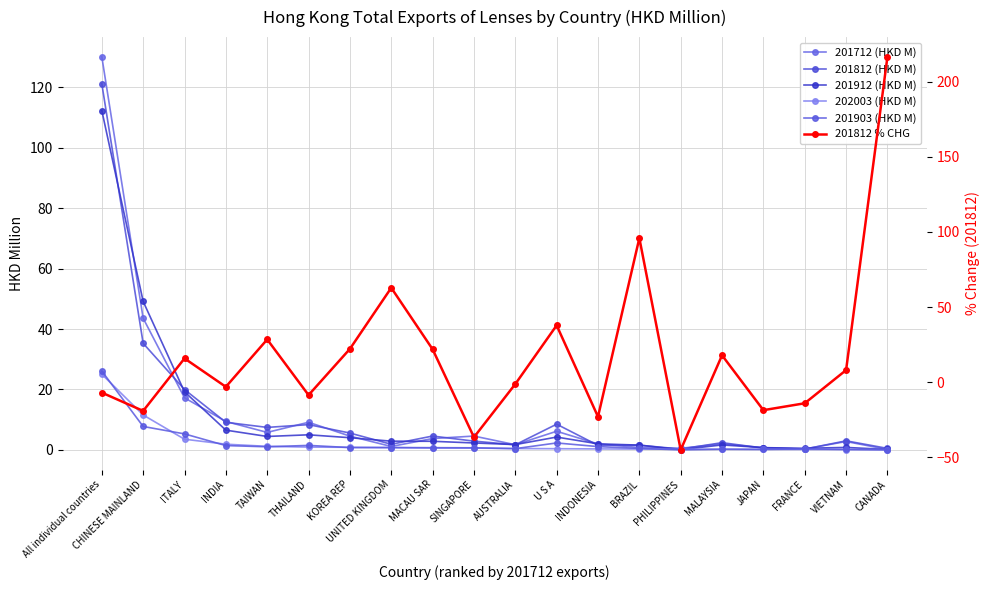

Where is 201812 (HKD M) nearest to the value 60?

CHINESE MAINLAND